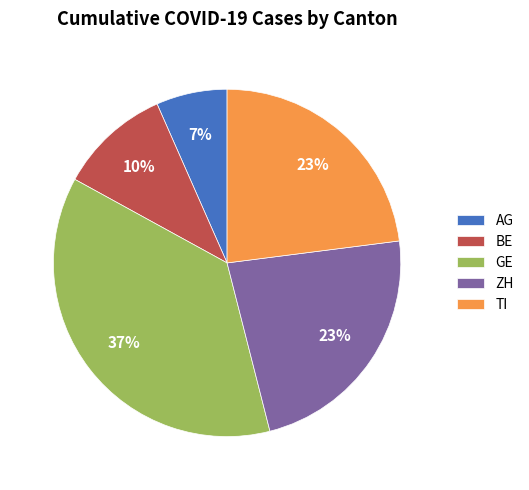

Combined, do AG and BE account for over 50%?

No